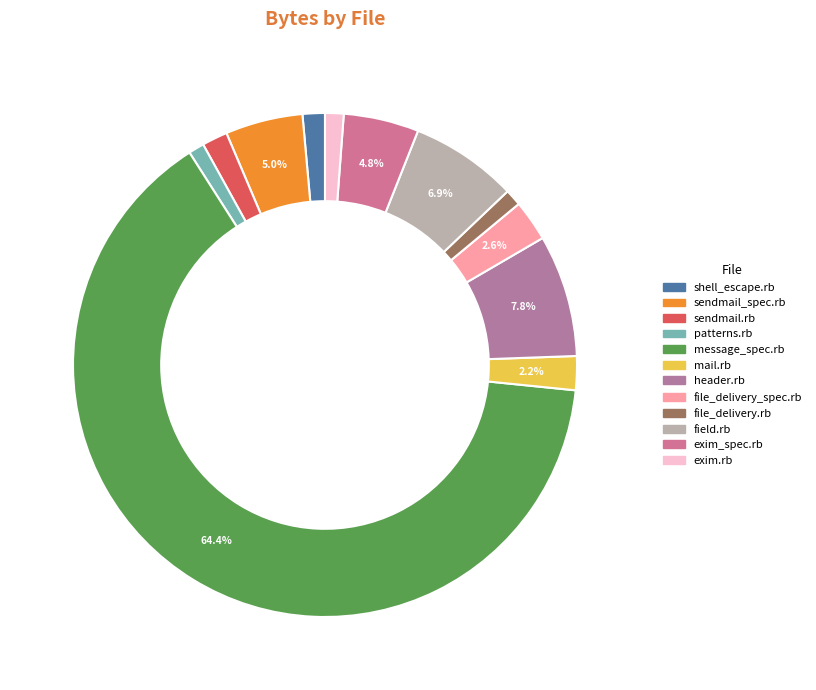

Does any single category account for the majority?

Yes